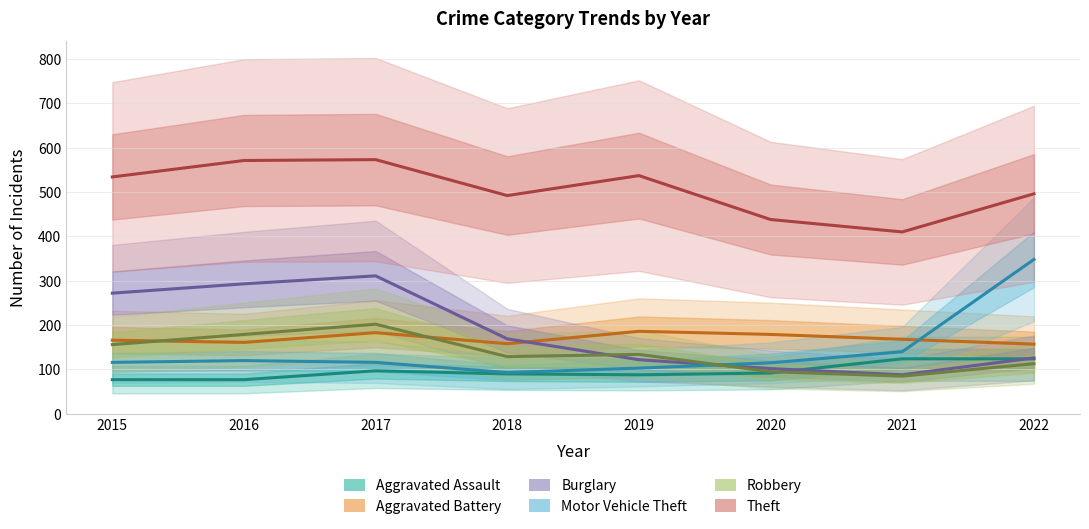

Which has a higher value, 2017 or 2021?

2021